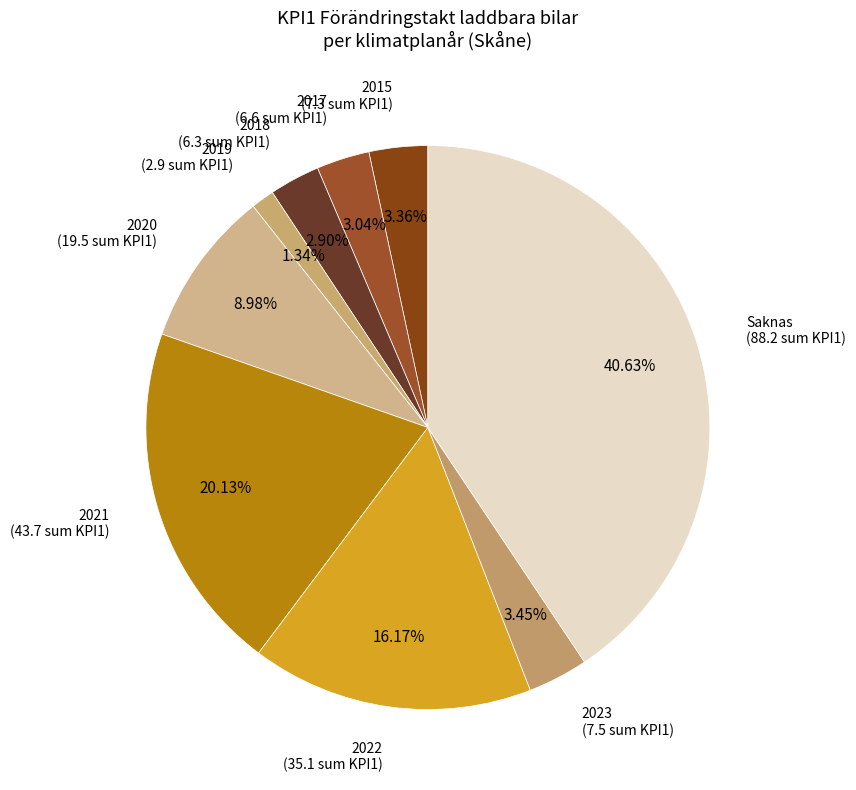

How many segments does this pie chart have?

9